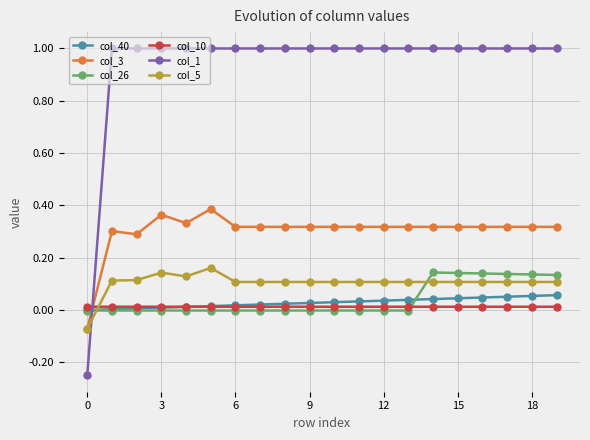

Which series has the largest range (max minus min)?

col_1